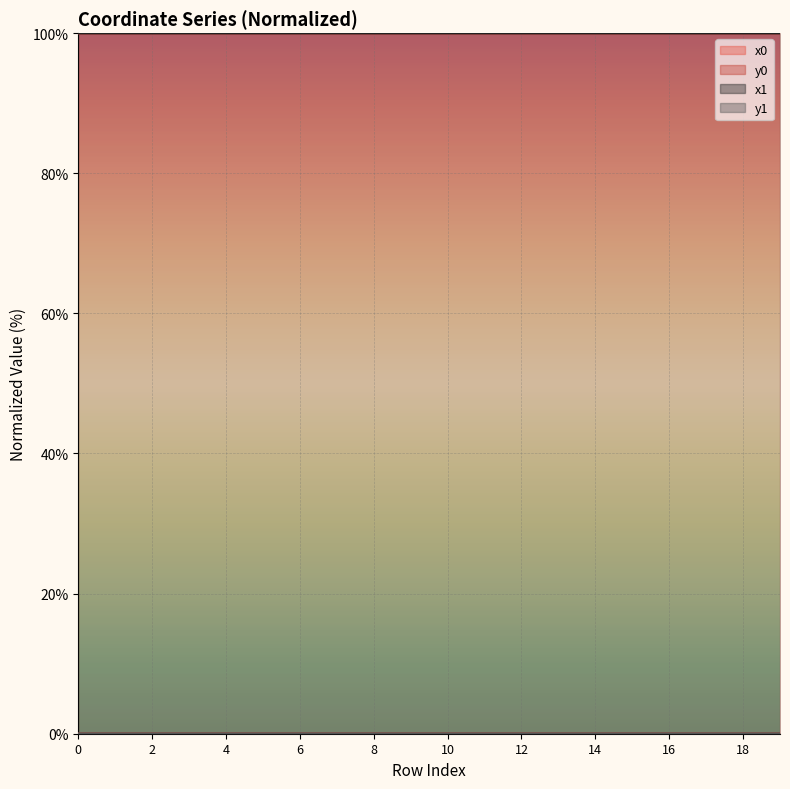

Is the value of y0 at 4 greater than the value of x1 at 11?

No